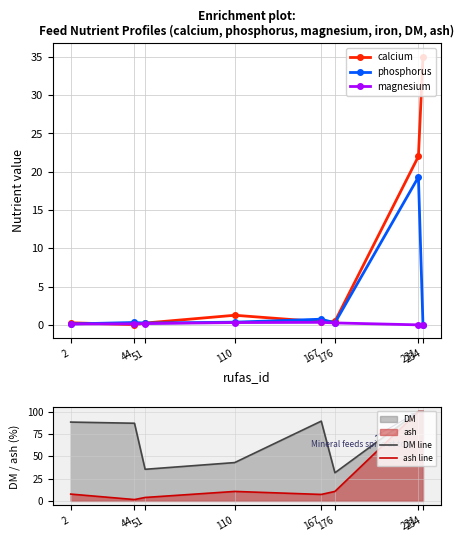

Rank the categories by phosphorus value from highest to lowest.

231, 167, 110, 44, 176, 51, 2, 234